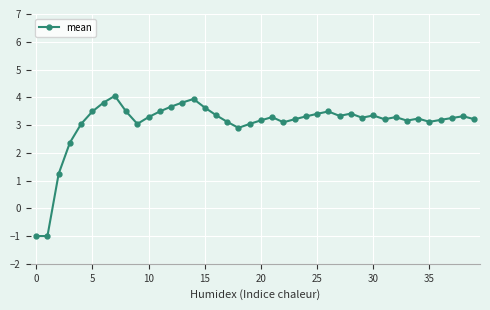

What is the average value?

3.1